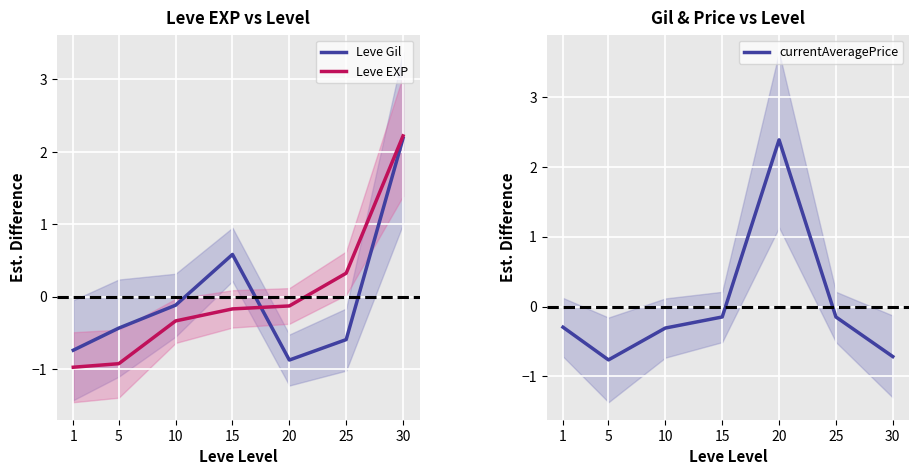

Where is Leve EXP nearest to the value 0?

20